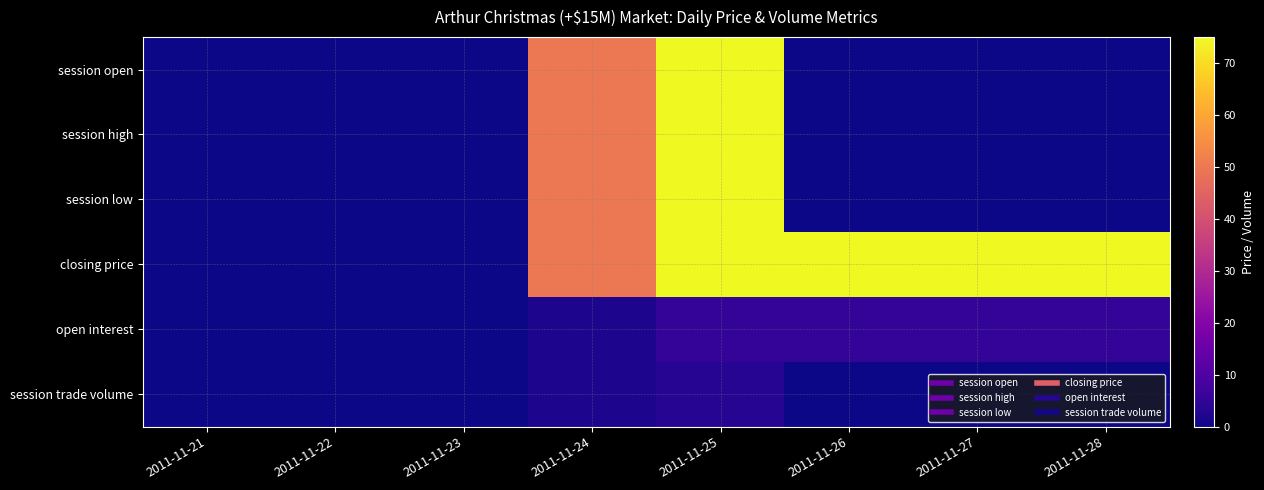

At which category does the chart reach its peak across all series?

2011-11-25